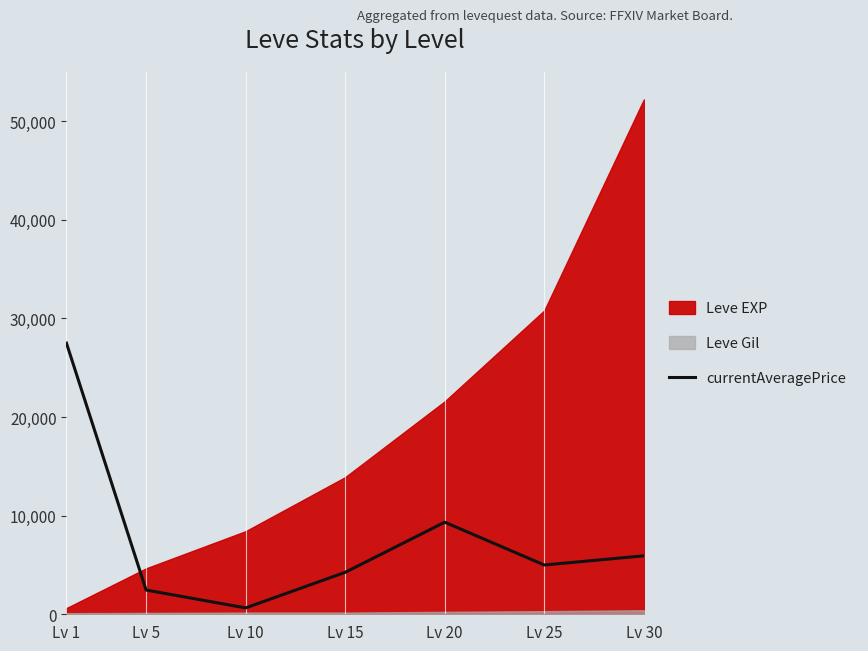

Which category has the highest value across all series?

Lv 1